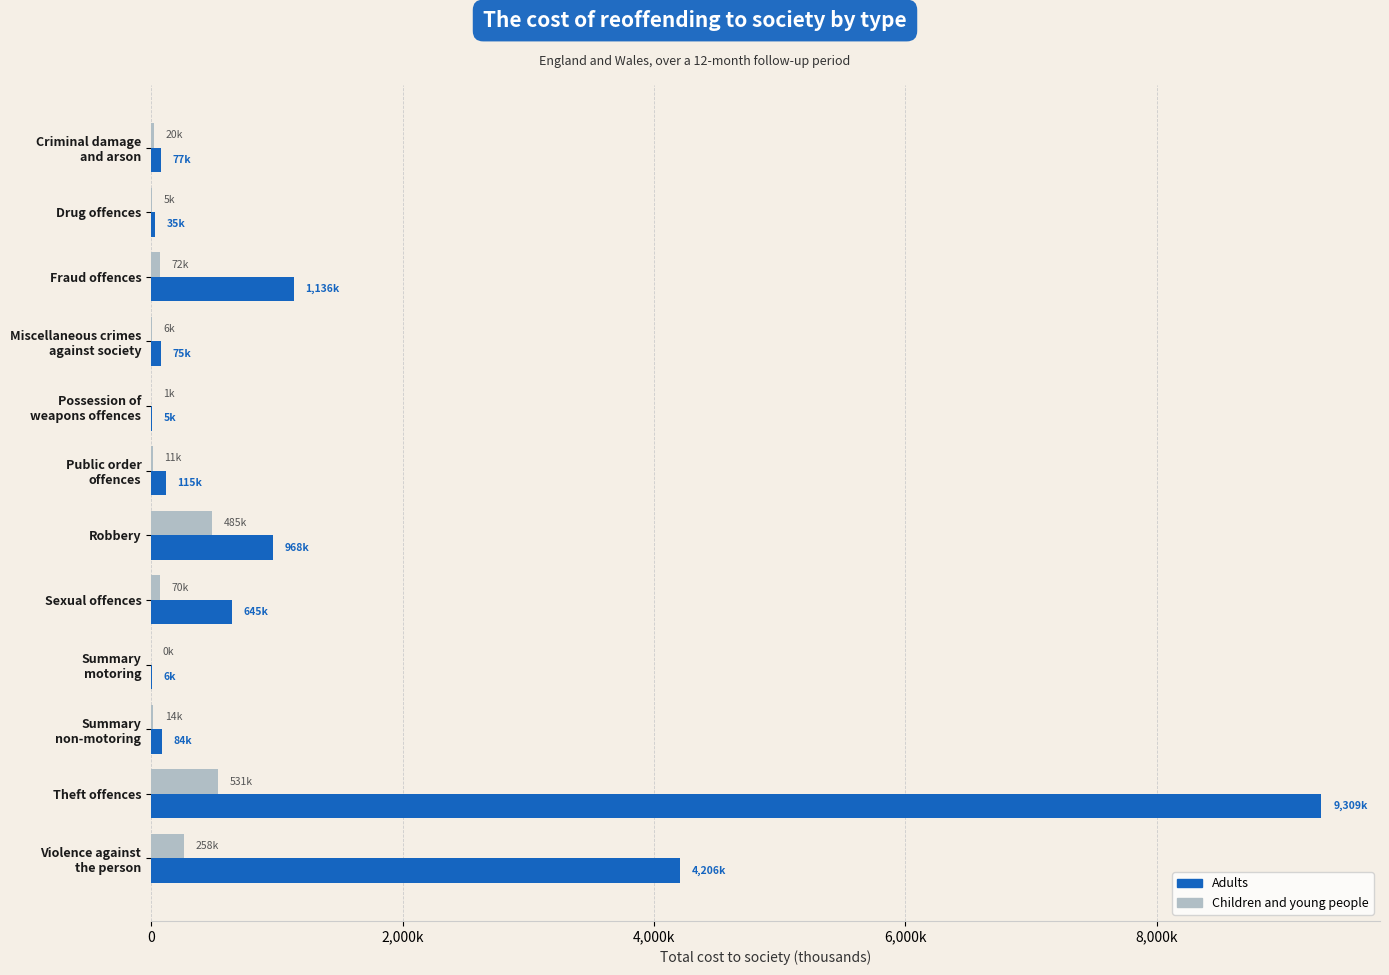

What are all the series names shown in the legend?

Adults, Children and young people